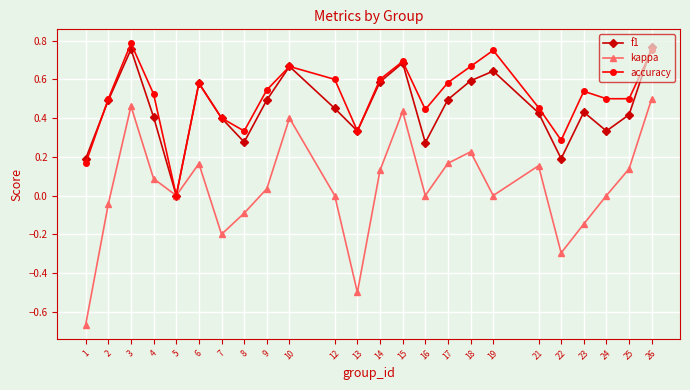

How many interior local valleys does the kappa series have?

6